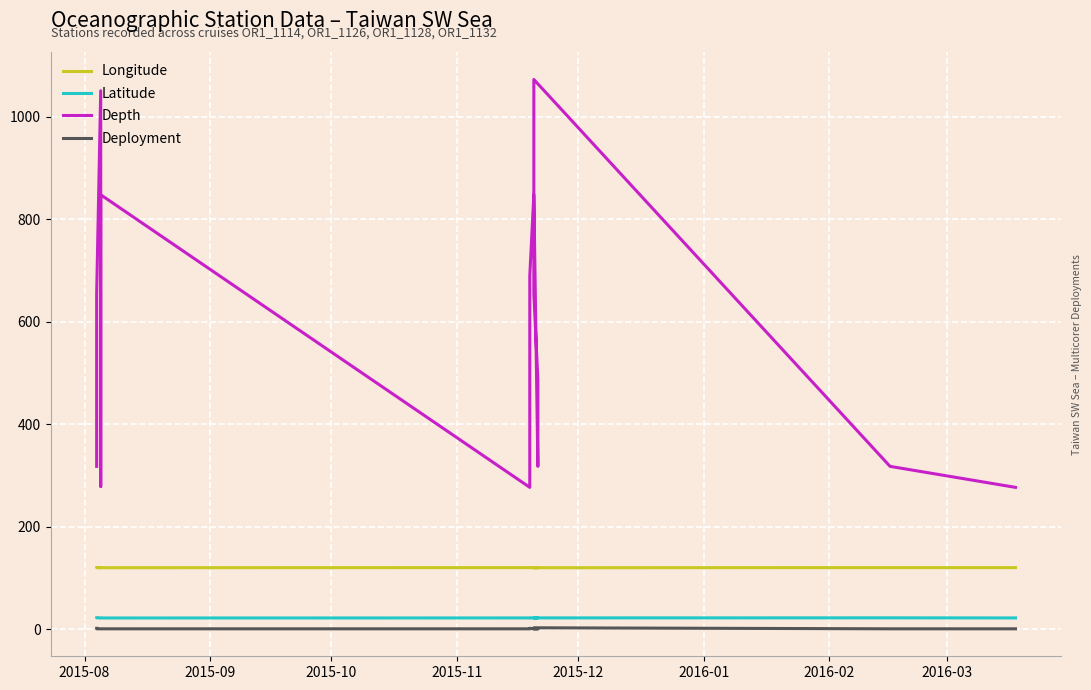

True or false: Longitude has a value of 120.3 at 2015-09.

True